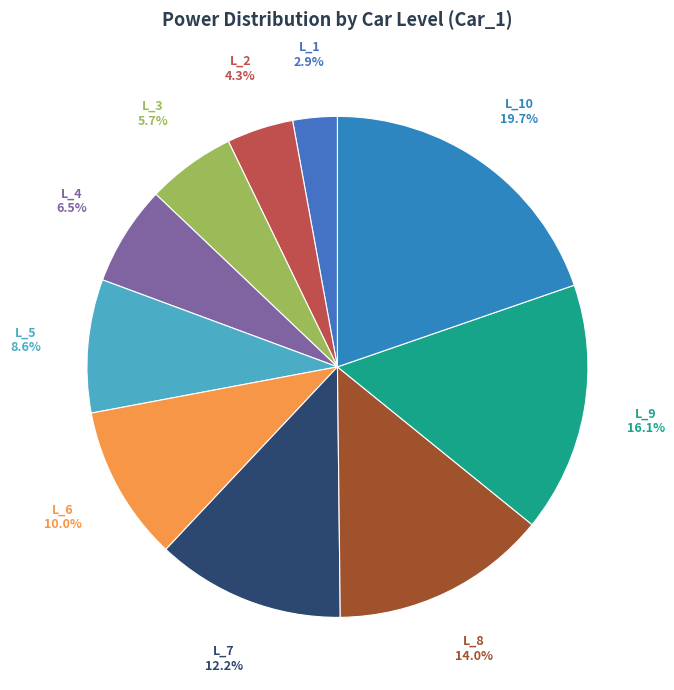

Rank the categories by value from lowest to highest.

L_1, L_2, L_3, L_4, L_5, L_6, L_7, L_8, L_9, L_10